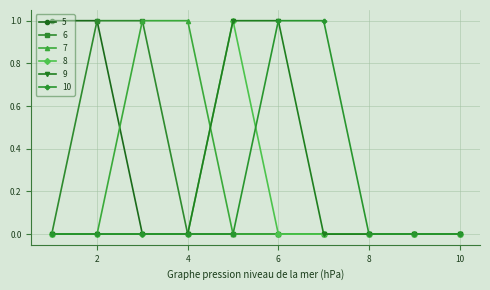

Which series has the largest total across all categories?

5